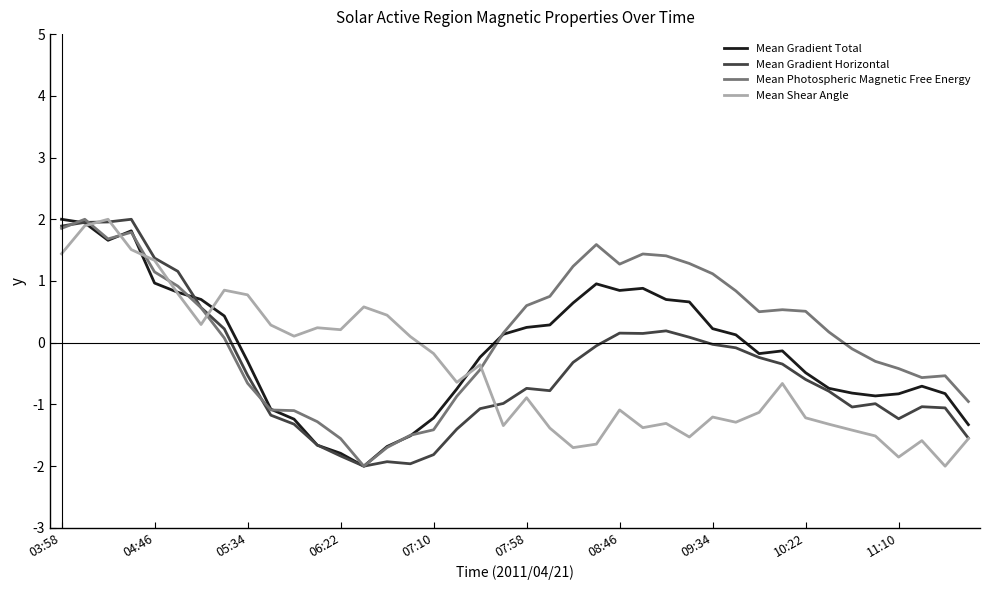

What is the difference between the second highest and minimum values in the Mean Gradient Total series?

3.9